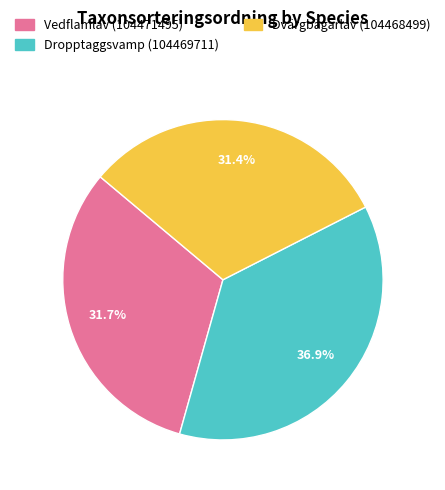

Combined, do Vedflamlav (104471495) and Dvärgbägarlav (104468499) account for over 50%?

Yes